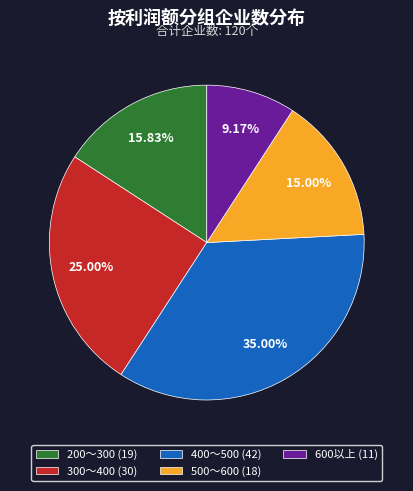

Does 300～400 represent more than half of the total?

No